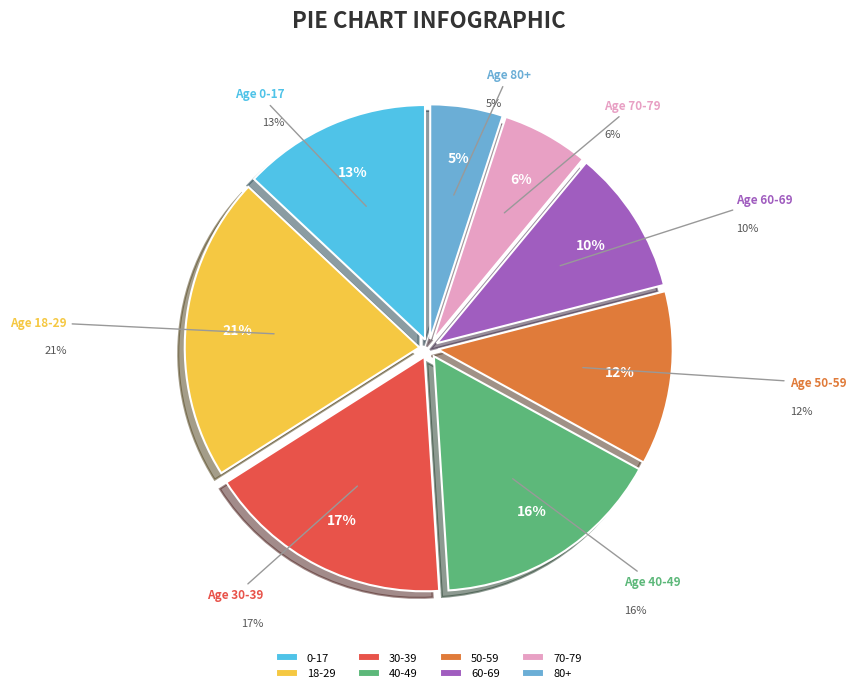

Combined, do 0-17 and 80+ account for over 50%?

No